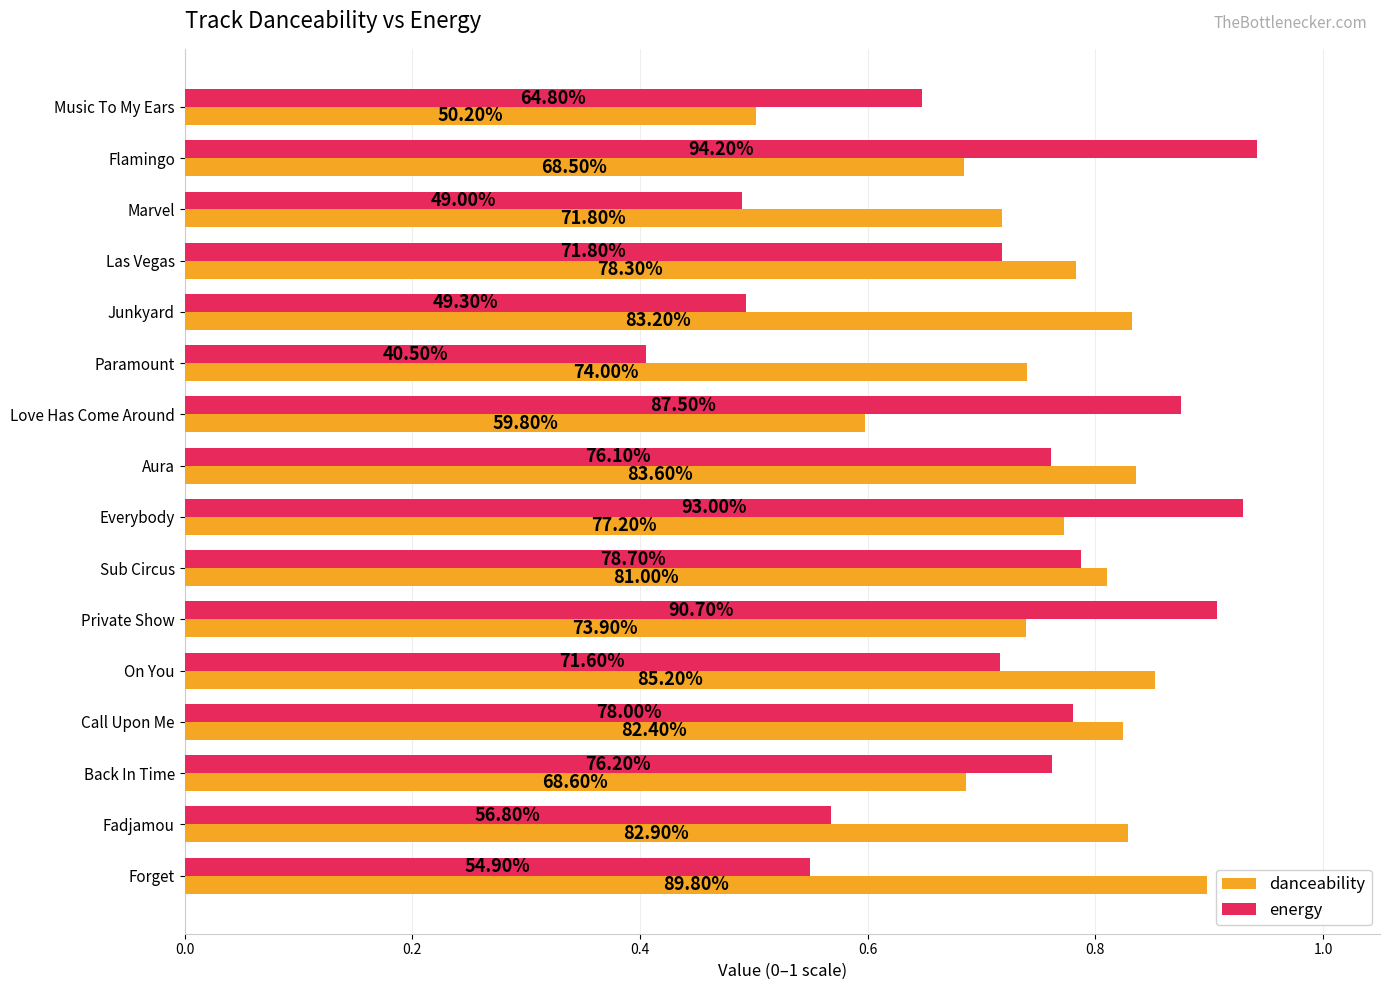

What is the minimum value for energy?

0.4